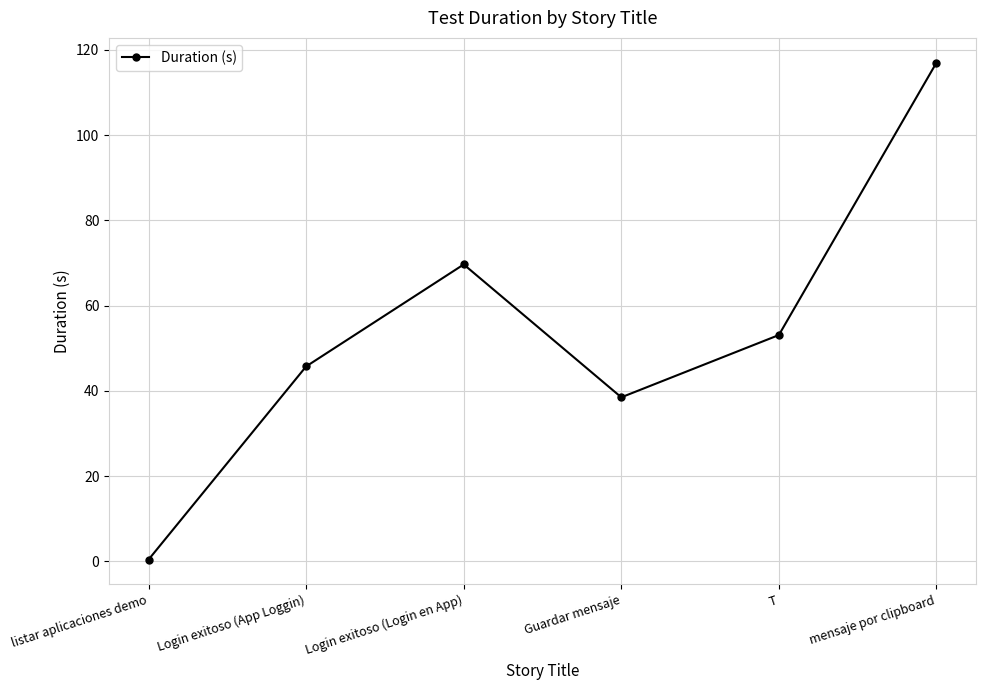

Which has a higher value, Login exitoso (Login en App) or listar aplicaciones demo?

Login exitoso (Login en App)